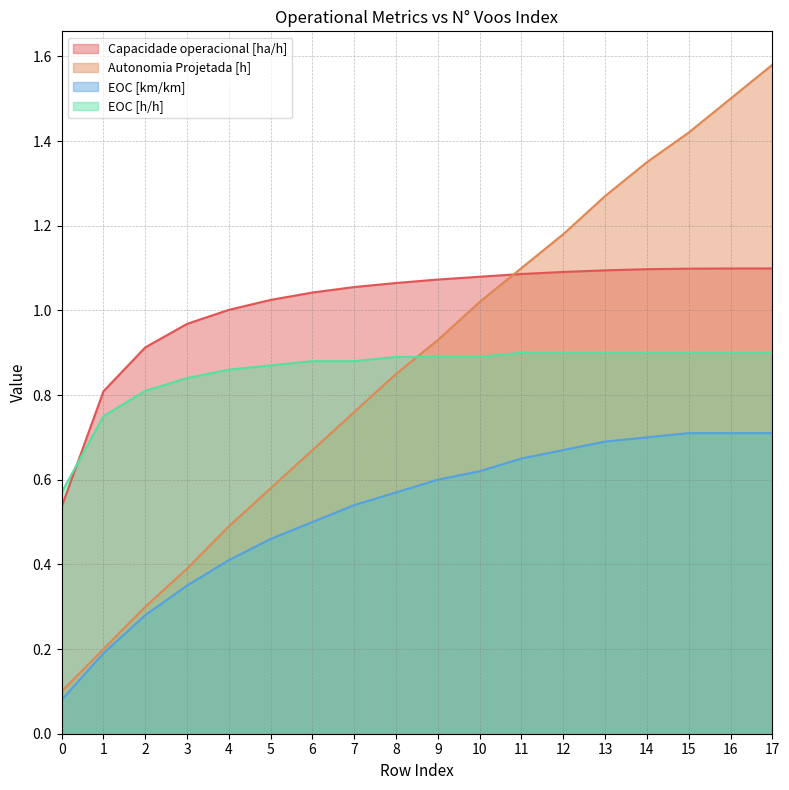

Reading left to right, transcribe all the data shown in this chart.

Capacidade operacional [ha/h]: 0.5	0.8	0.9	1.0	1.0	1.0	1.0	1.1	1.1	1.1	1.1	1.1	1.1	1.1	1.1	1.1	1.1	1.1
Autonomia Projetada [h]: 0.1	0.2	0.3	0.4	0.5	0.6	0.7	0.8	0.8	0.9	1.0	1.1	1.2	1.3	1.4	1.4	1.5	1.6
EOC [km/km]: 0.1	0.2	0.3	0.3	0.4	0.5	0.5	0.5	0.6	0.6	0.6	0.7	0.7	0.7	0.7	0.7	0.7	0.7
EOC [h/h]: 0.6	0.8	0.8	0.8	0.9	0.9	0.9	0.9	0.9	0.9	0.9	0.9	0.9	0.9	0.9	0.9	0.9	0.9